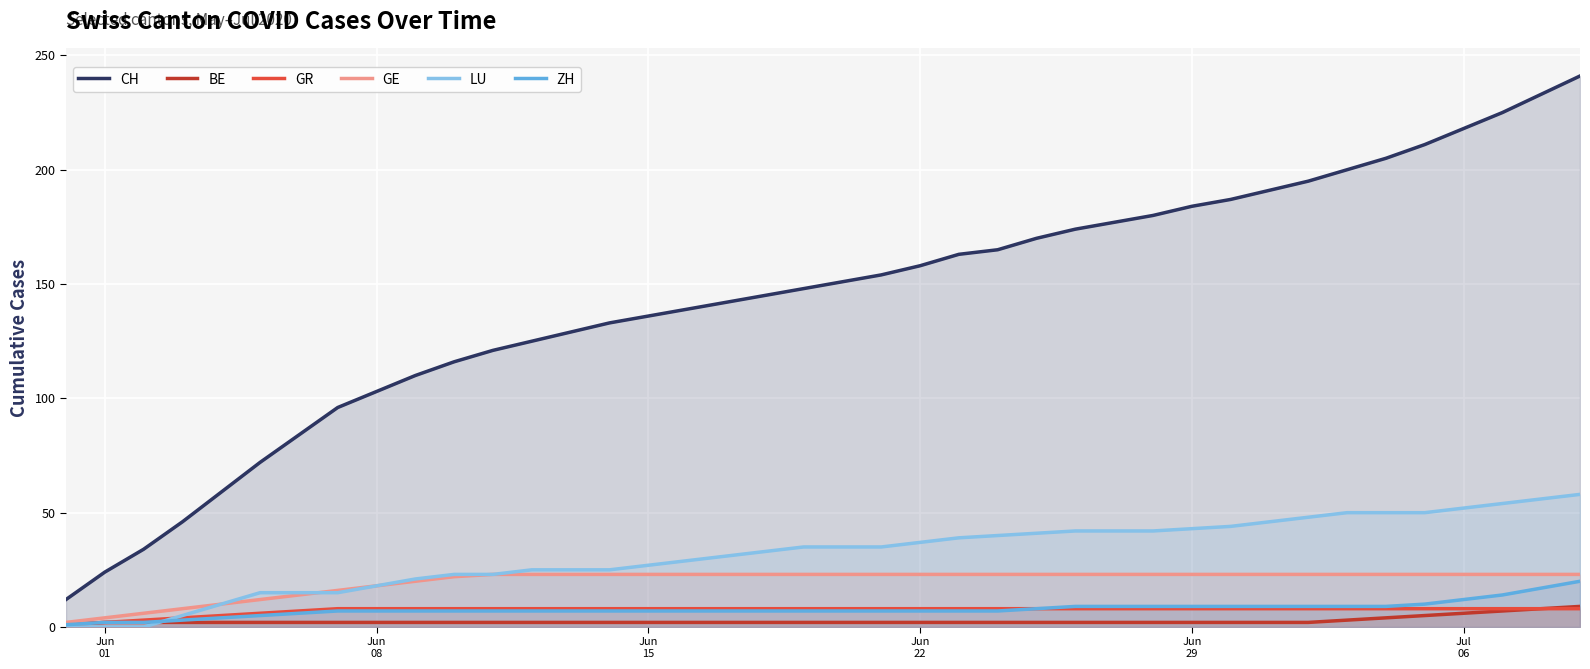

True or false: CH and GR intersect in this chart.

False